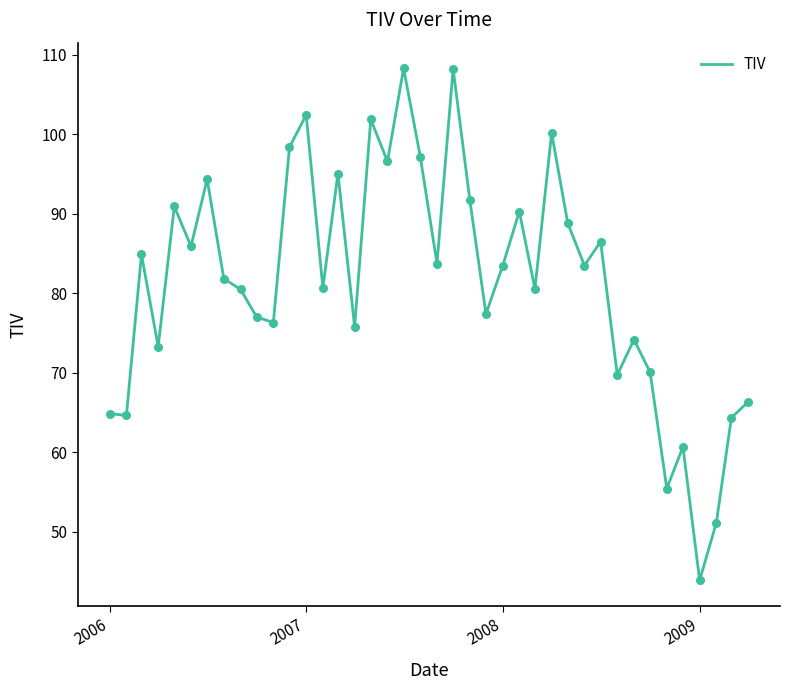

What is the greatest value displayed?

108.3